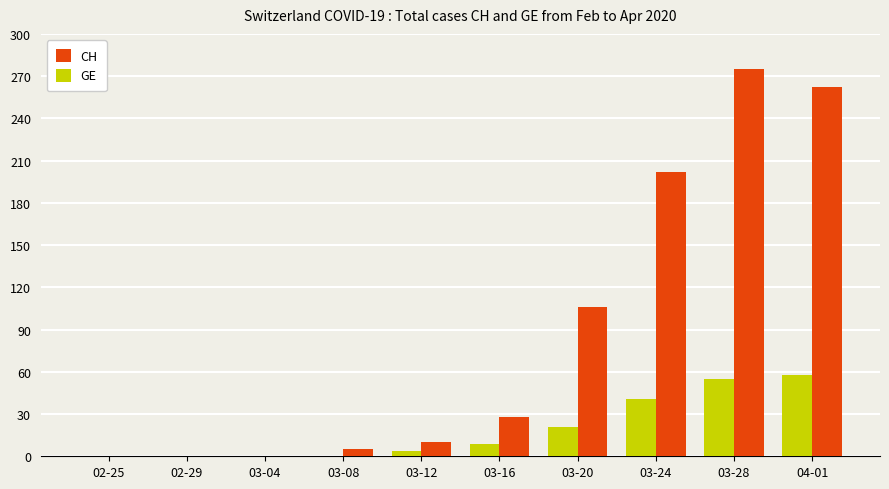

What is the sum of all CH values?

888